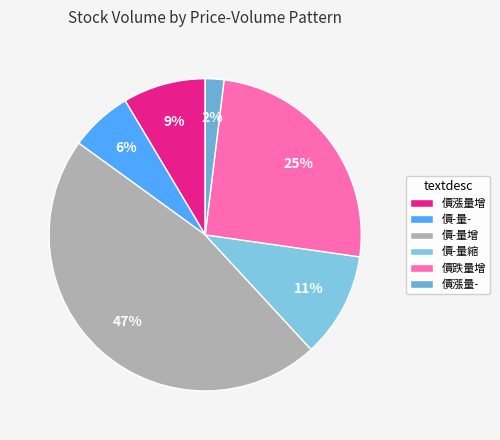

How many segments does this pie chart have?

6